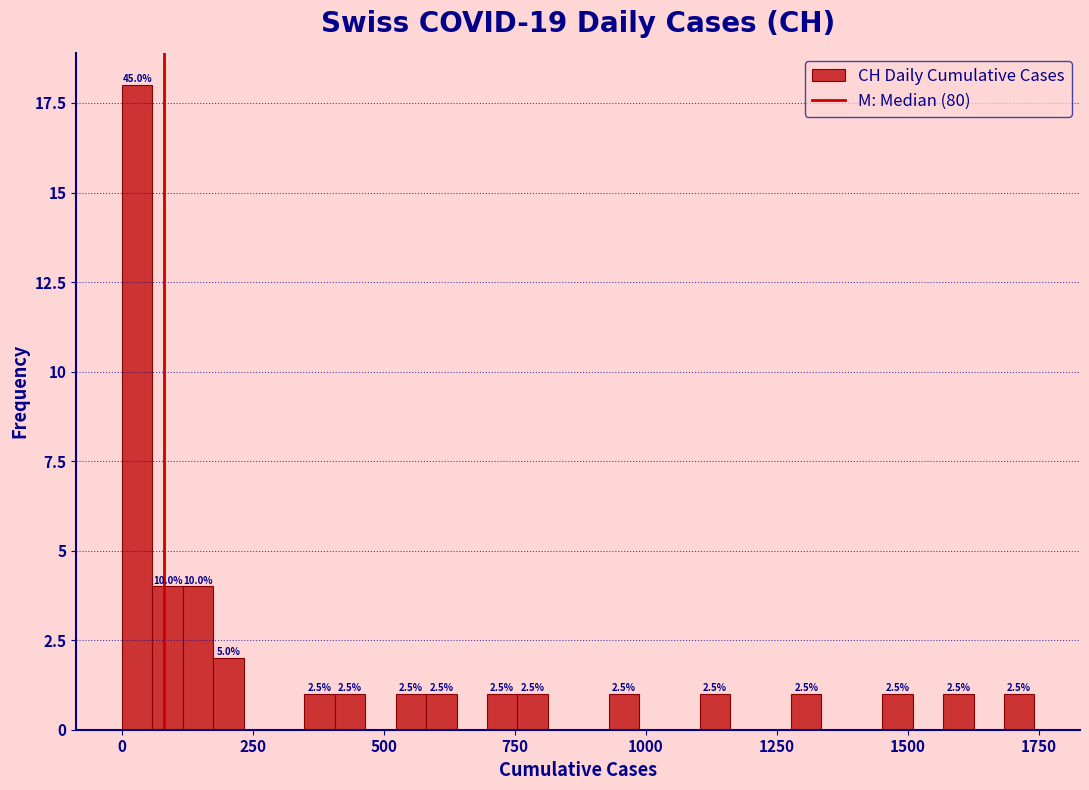

Read against the x-axis, roughly where is the centre of the tallest bar?

50